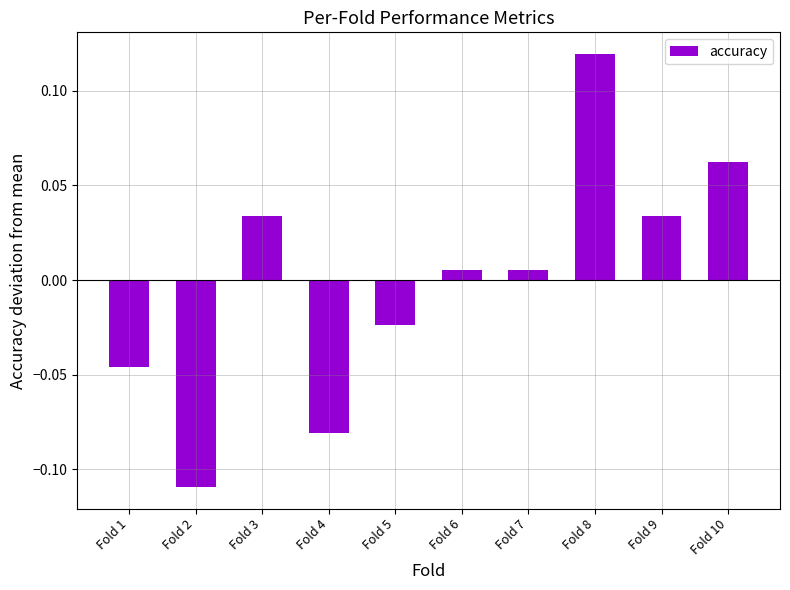

Which label corresponds to the largest value in the chart?

Fold 8